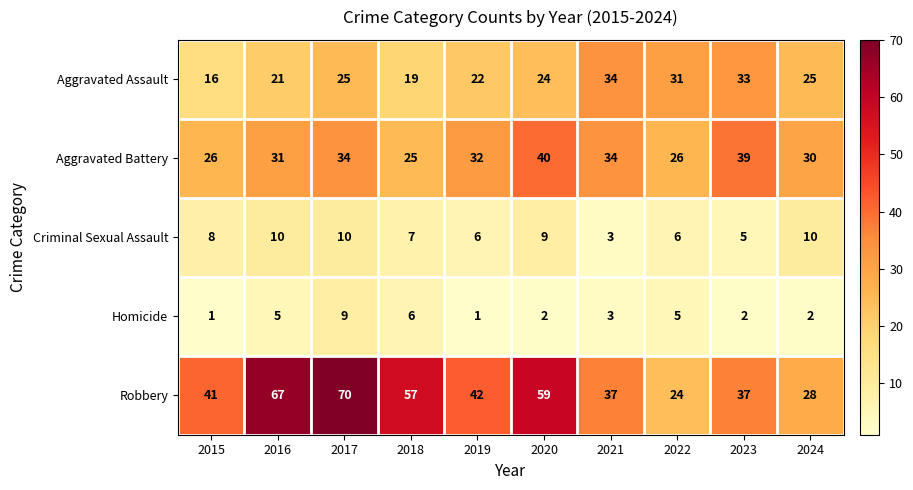

At 2024, list the series in order from largest to smallest.

Aggravated Battery, Robbery, Aggravated Assault, Criminal Sexual Assault, Homicide